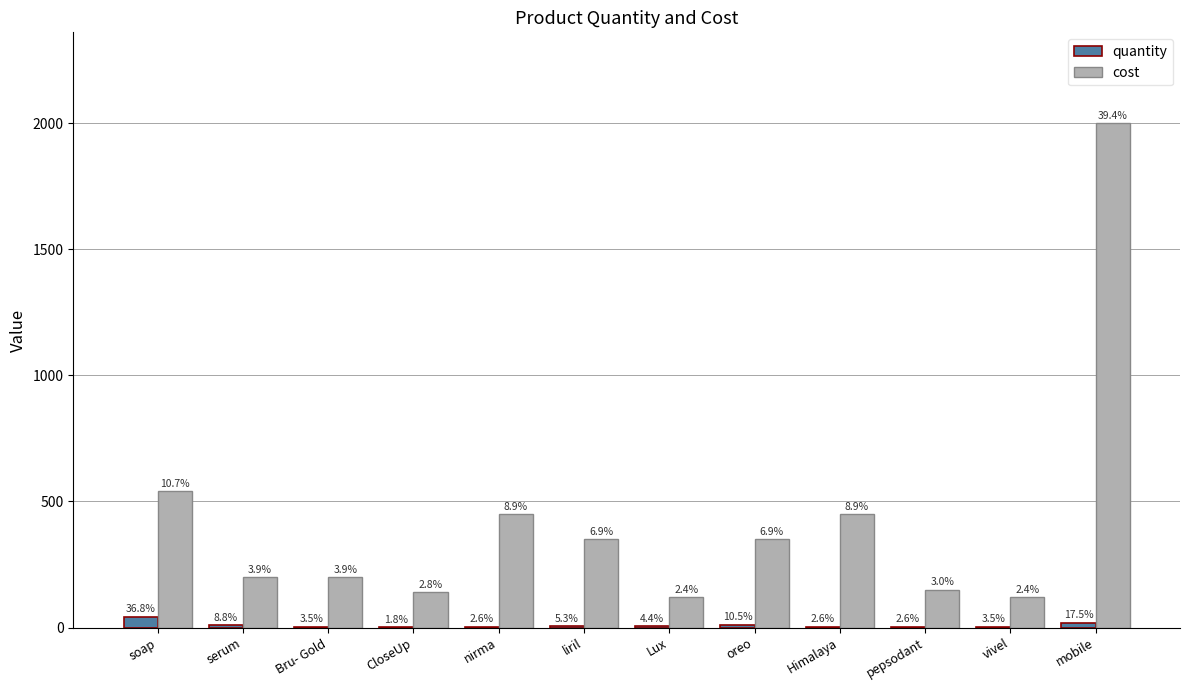

What position from the right is vivel?

2